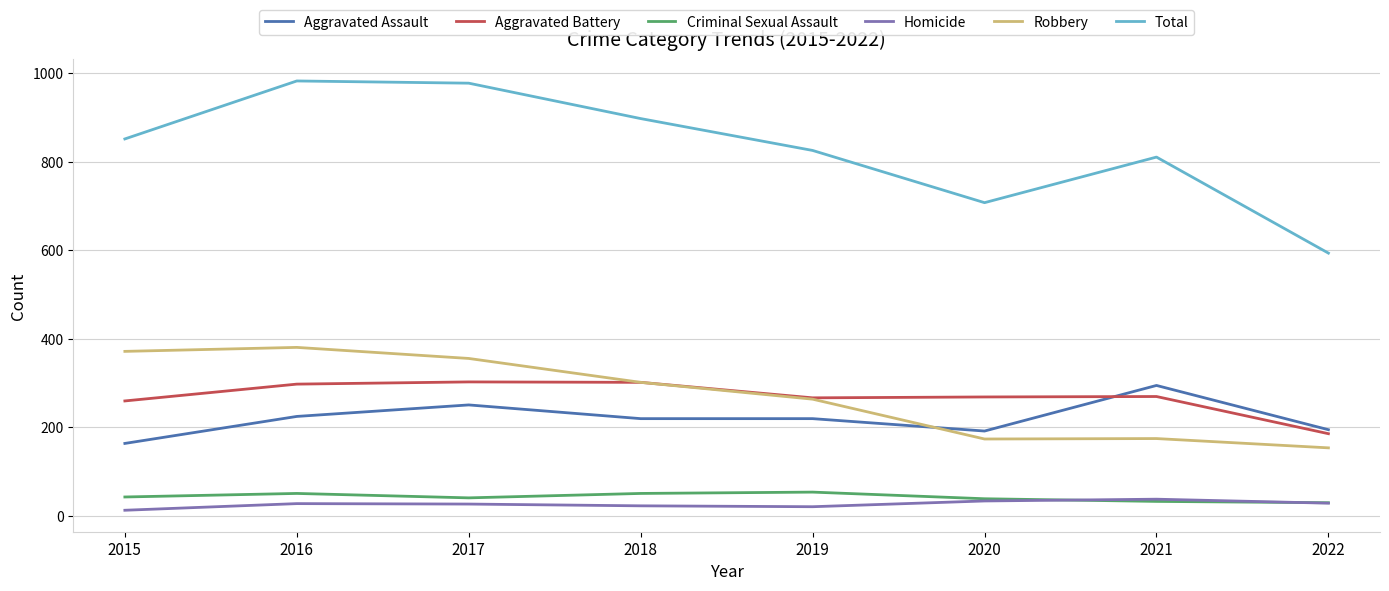

How many distinct data groups are displayed?

6